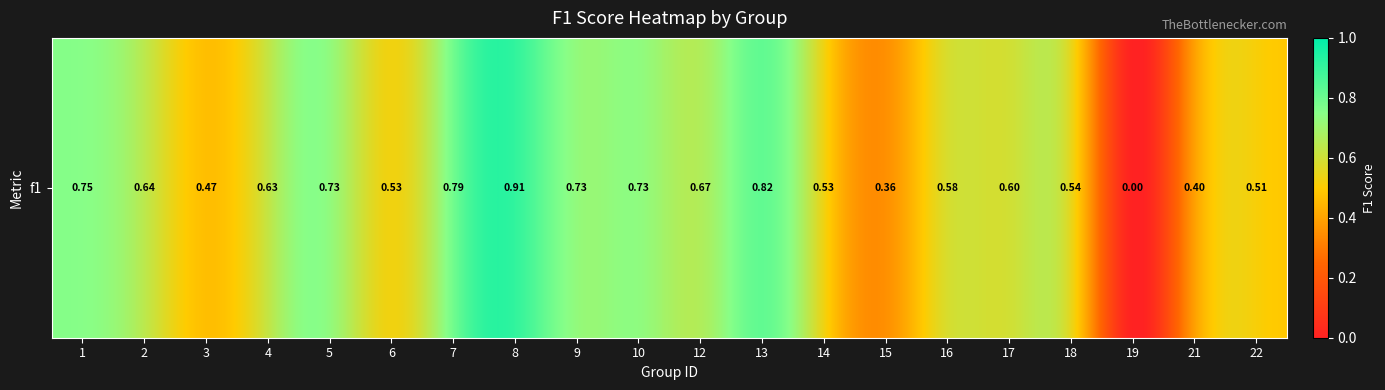

What is the difference between the maximum and minimum values?

0.9